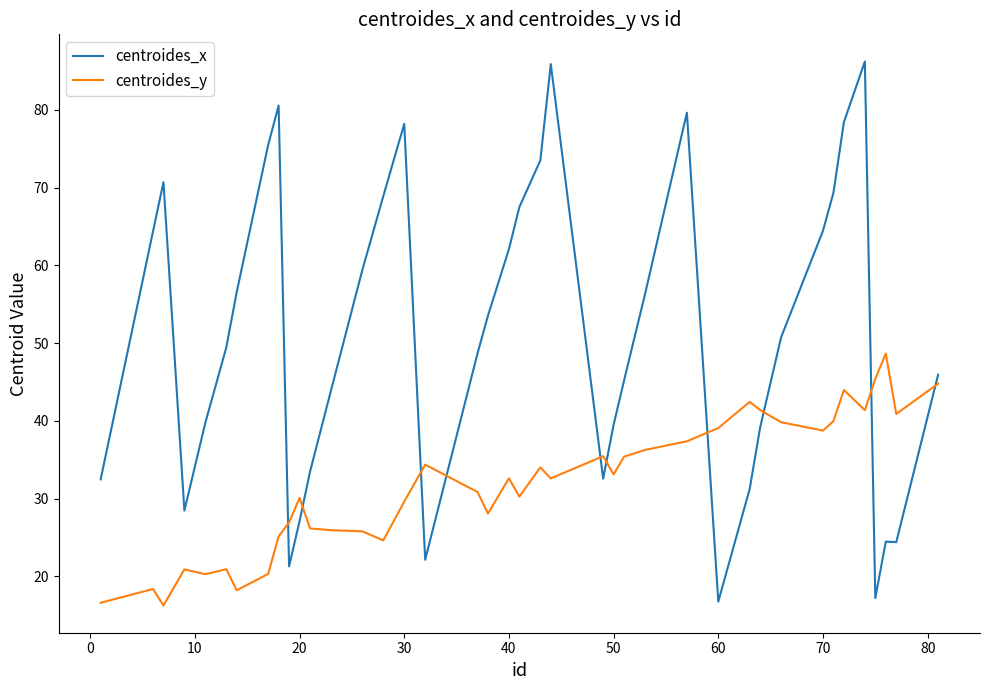

How many intersections are there between centroides_x and centroides_y?

10